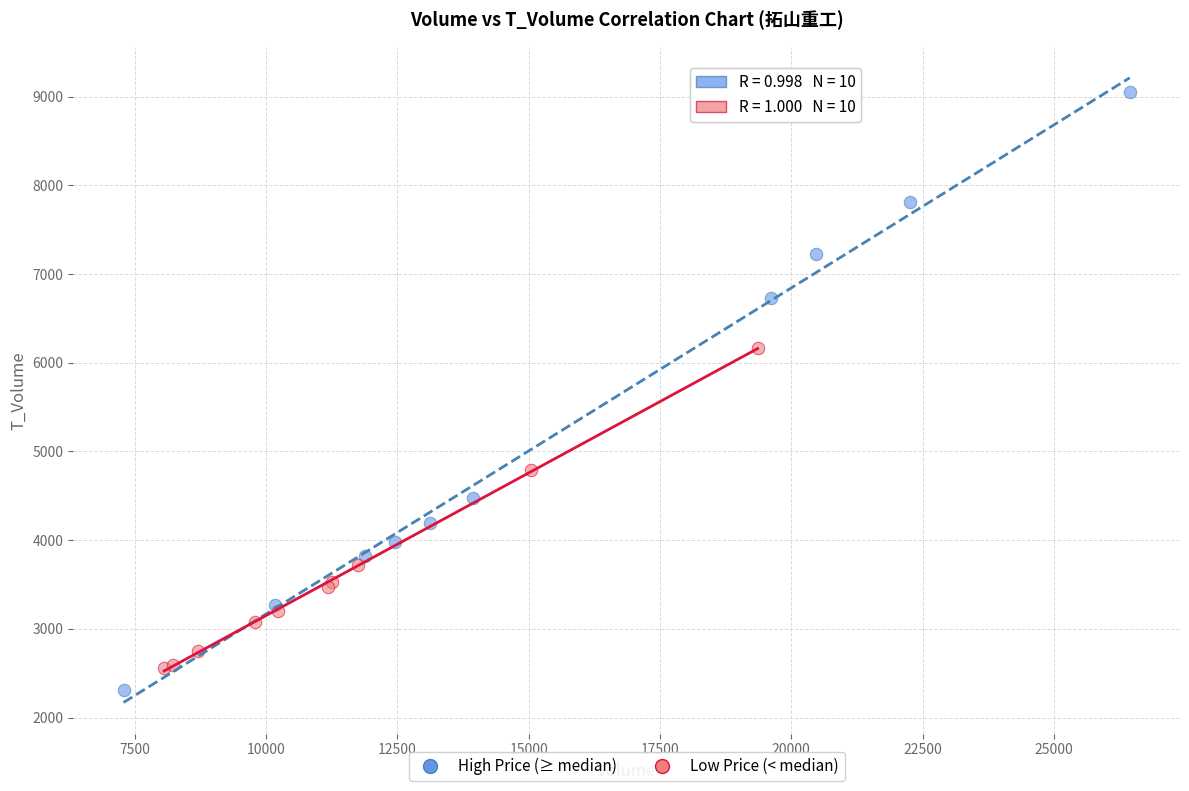

Which series has the widest spread of Y values?

High Price (≥ median)